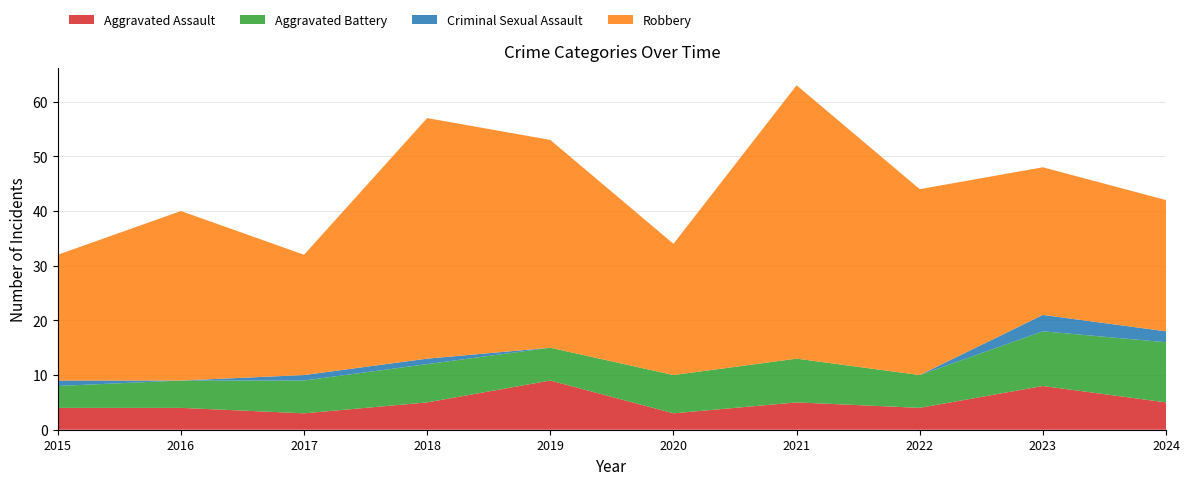

Reading right to left, list all the values displayed in this chart.

Aggravated Assault: 5	8	4	5	3	9	5	3	4	4
Aggravated Battery: 11	10	6	8	7	6	7	6	5	4
Criminal Sexual Assault: 2	3	0	0	0	0	1	1	0	1
Robbery: 24	27	34	50	24	38	44	22	31	23